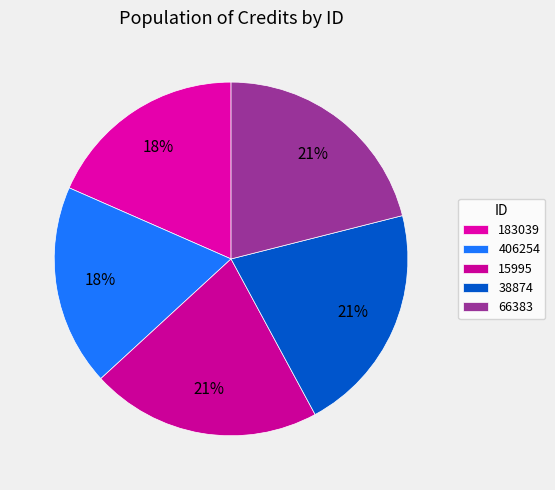

How many segments does this pie chart have?

5